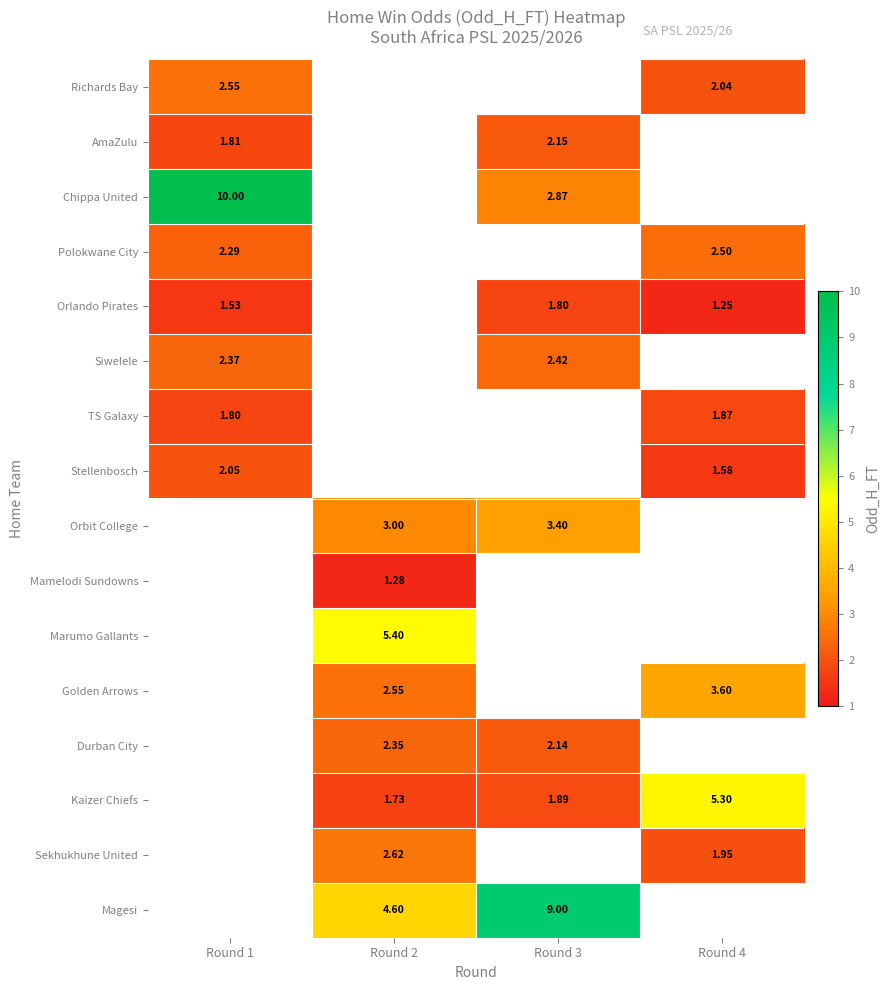

Which category has the lowest value across all series?

Round 4